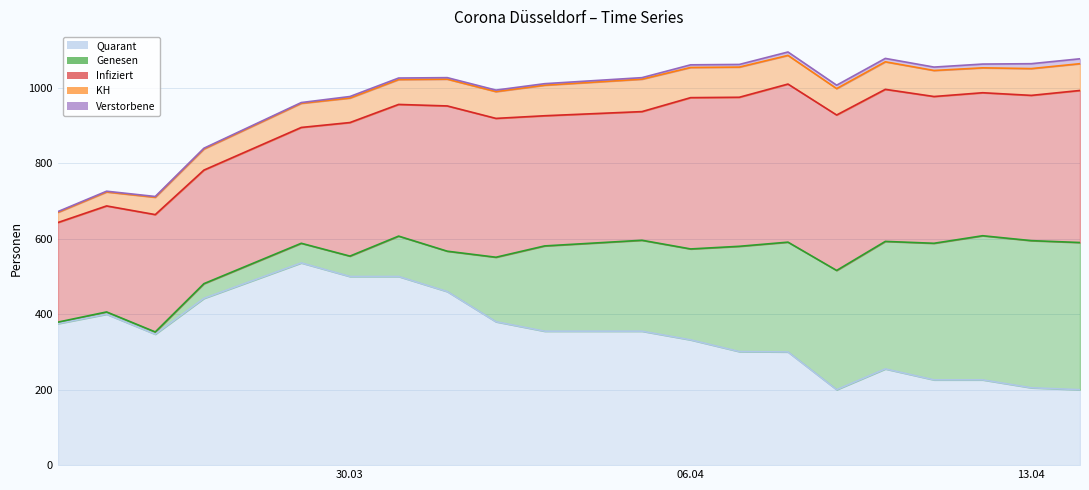

What is the greatest value displayed?

536